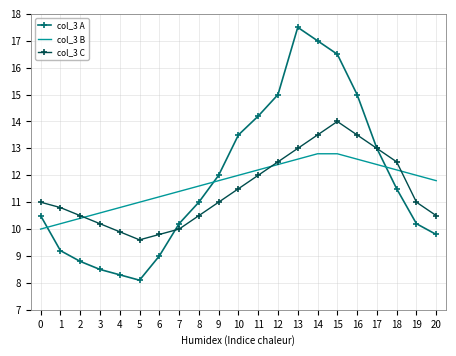

What is the sum of the col_3 C values at 9 and 11?

23.0